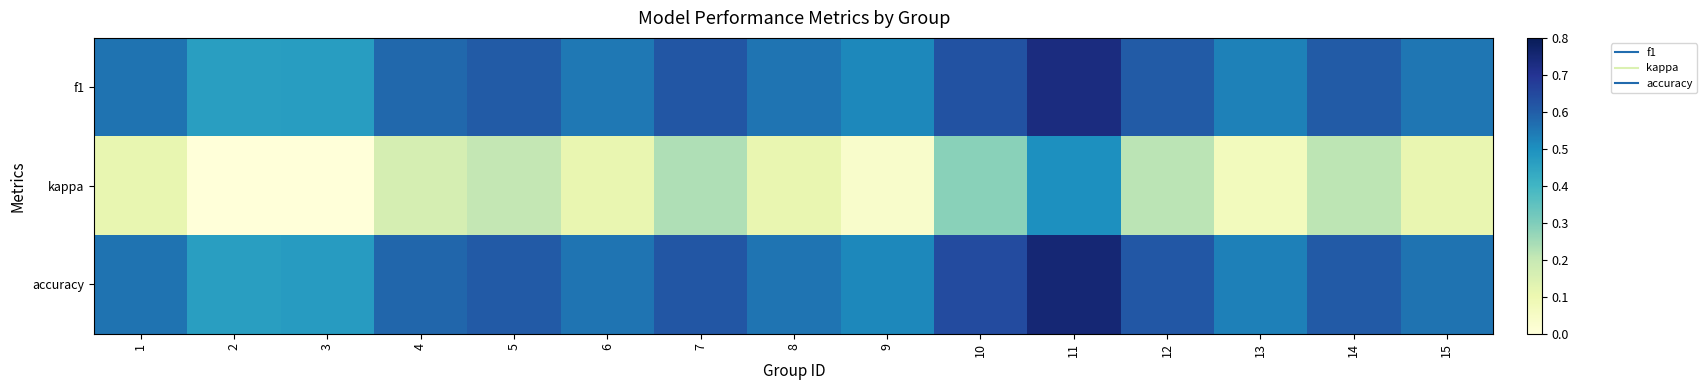

What is the minimum value shown in the chart?

-0.1